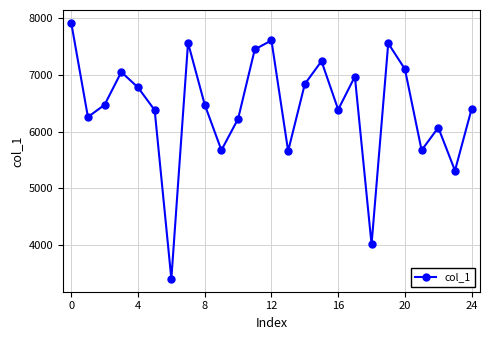

What is the average value?

6418